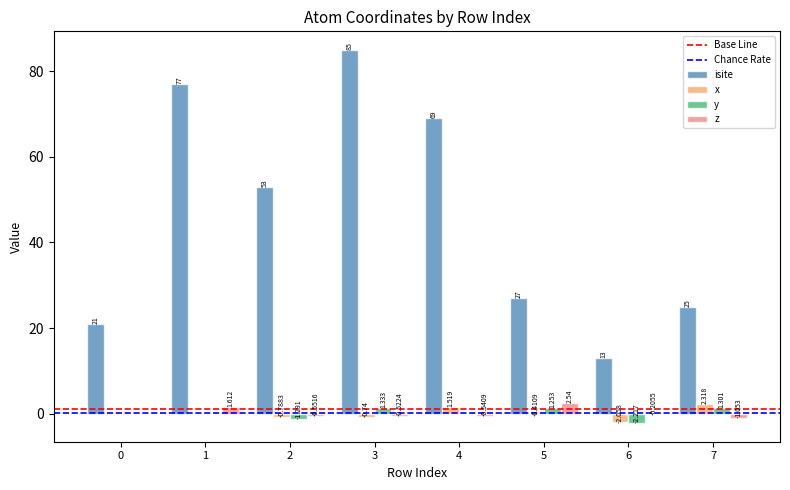

Is the value of z at 3 greater than the value of isite at 4?

No